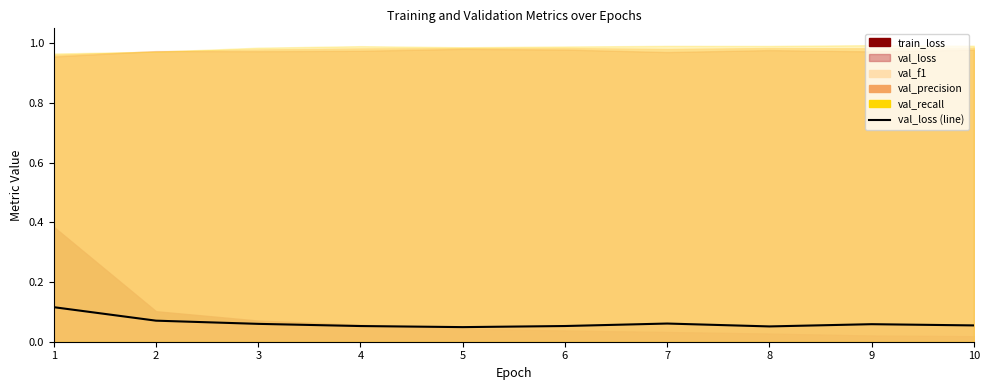

How many data points does each series have?

10